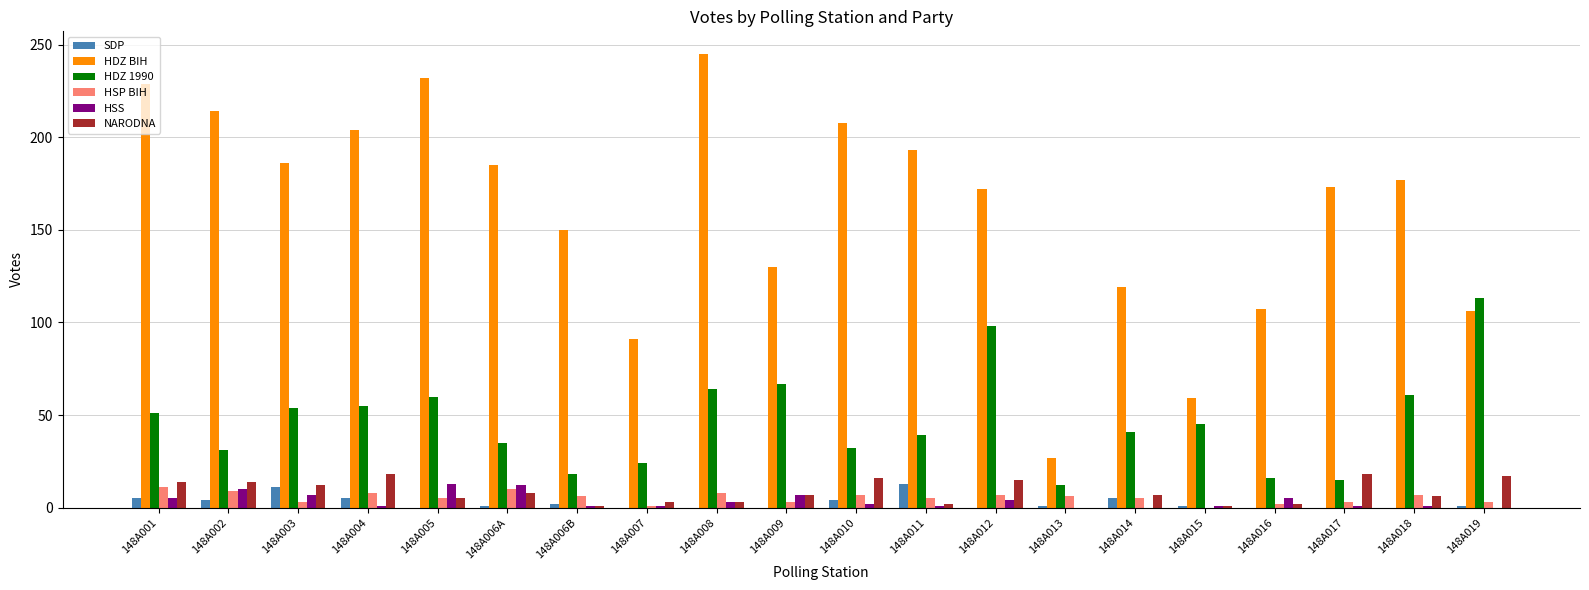

True or false: HDZ BIH has a value of 73 at 148A016.

False